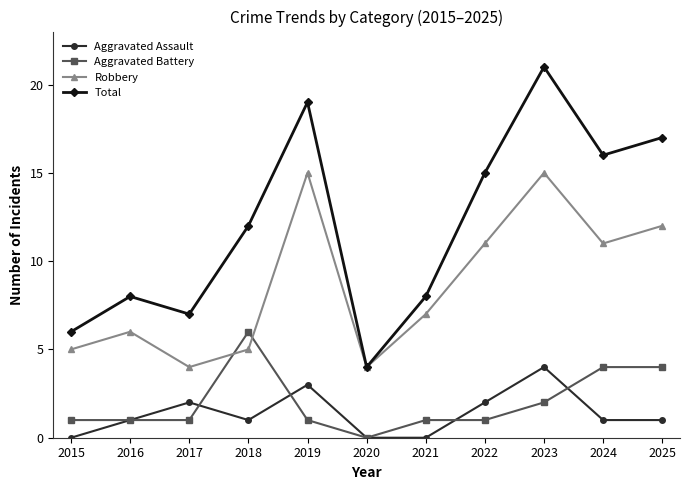

Reading left to right, transcribe all the data shown in this chart.

Aggravated Assault: 0	1	2	1	3	0	0	2	4	1	1
Aggravated Battery: 1	1	1	6	1	0	1	1	2	4	4
Robbery: 5	6	4	5	15	4	7	11	15	11	12
Total: 6	8	7	12	19	4	8	15	21	16	17